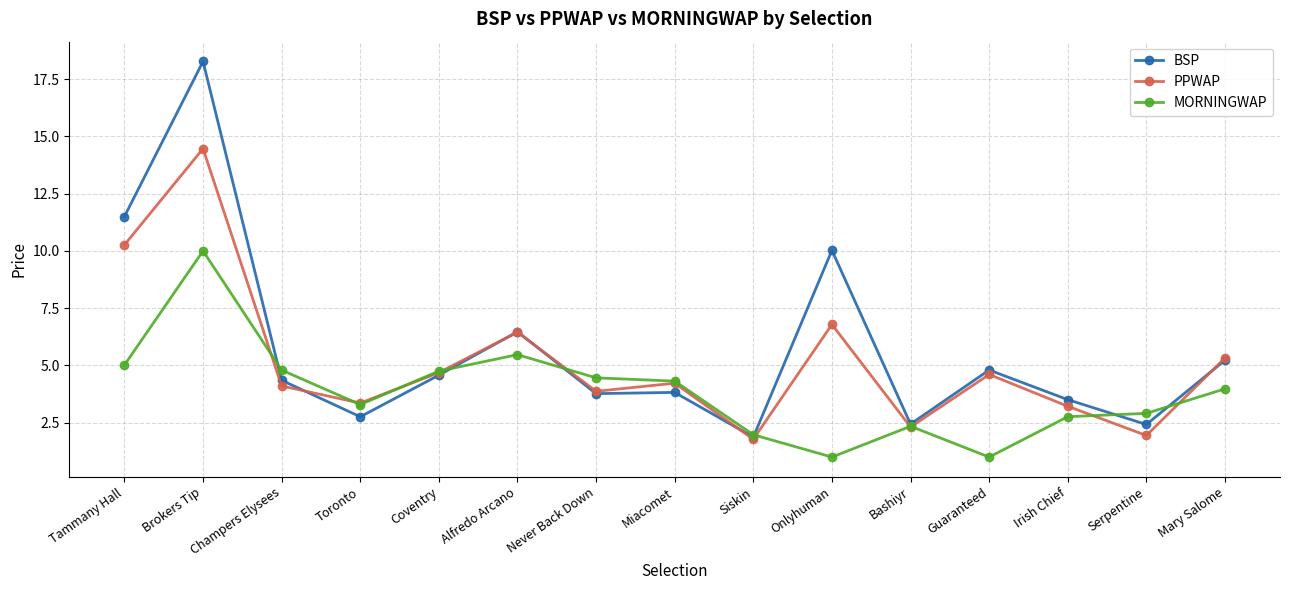

Is it true that MORNINGWAP equals 2.9 at Serpentine?

True